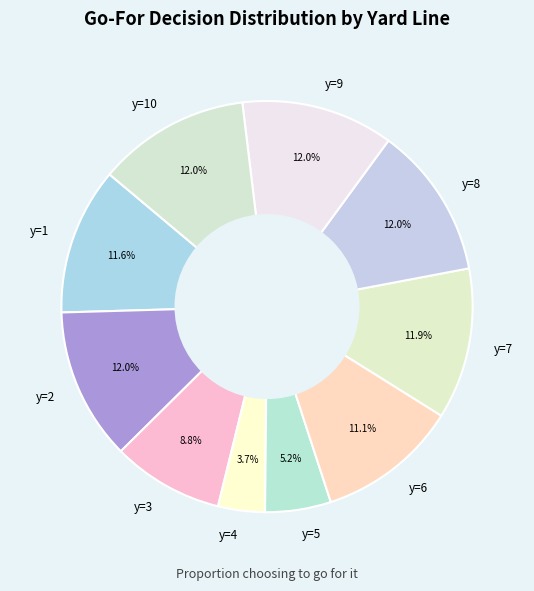

Count the number of slices in the pie.

10